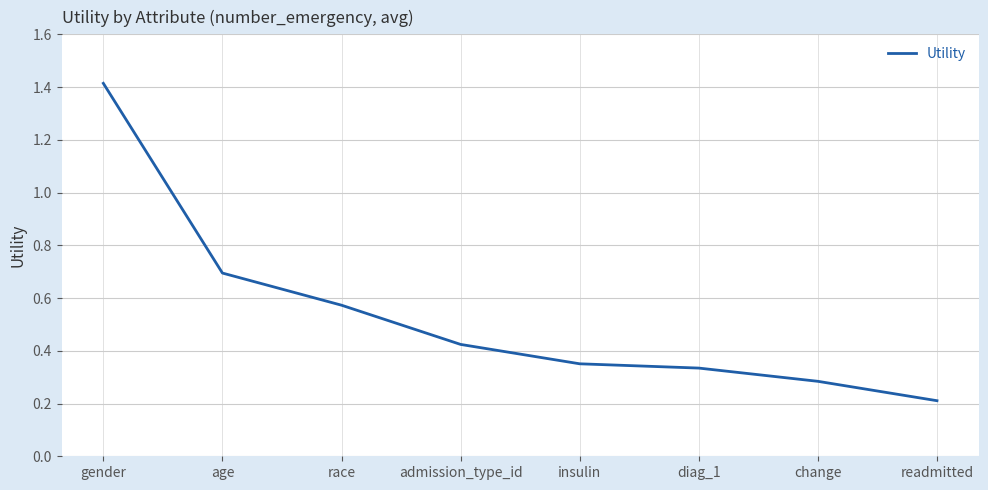

How many lines are shown in the chart?

1